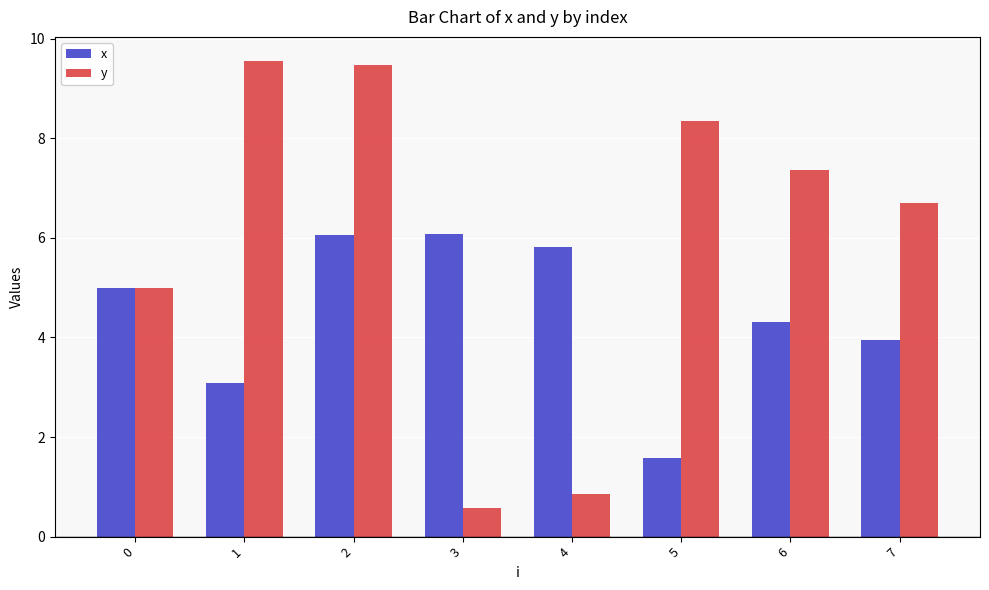

What is the highest value of the y series?

9.6